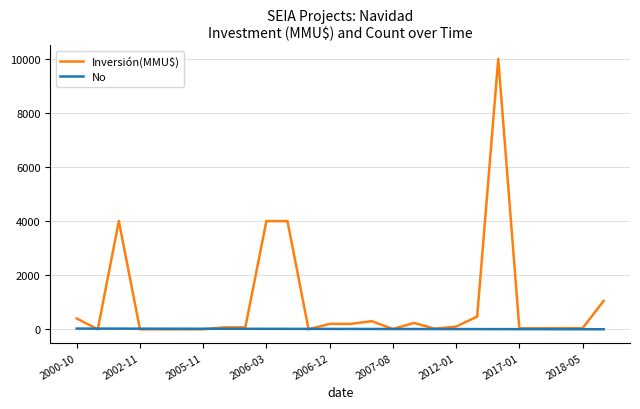

Which series has the widest spread of values?

Inversión(MMU$)